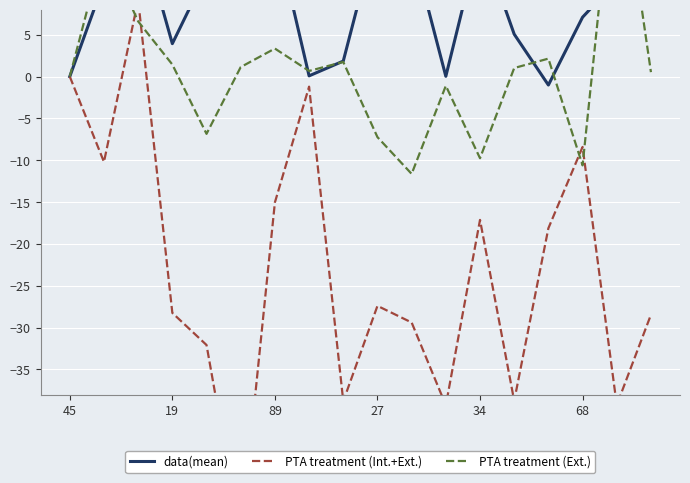

What are all the series names shown in the legend?

data(mean), PTA treatment (Int.+Ext.), PTA treatment (Ext.)